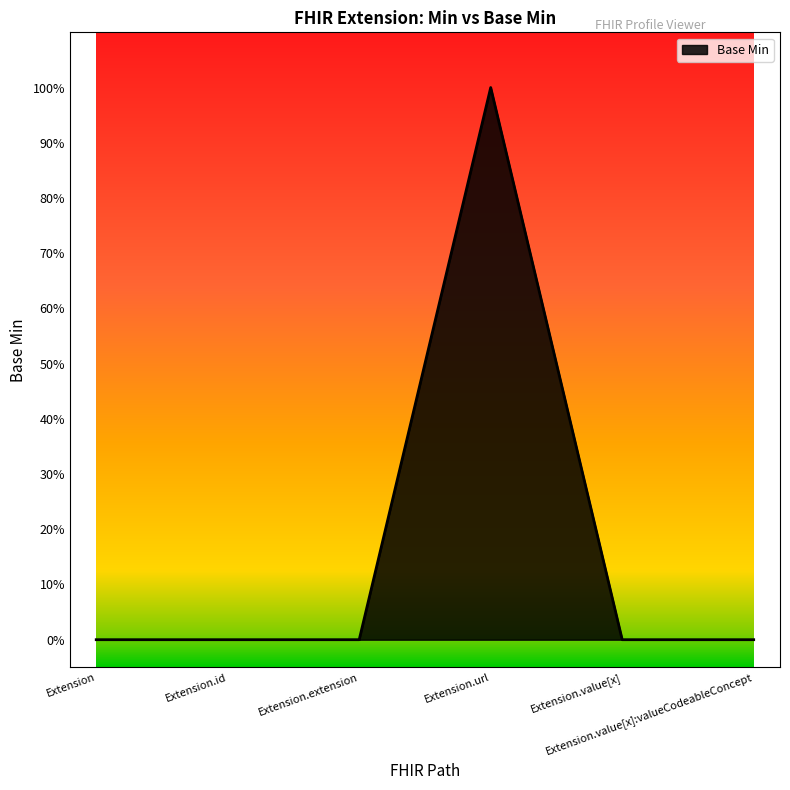

True or false: there are more than 0 points higher than both neighbors.

True